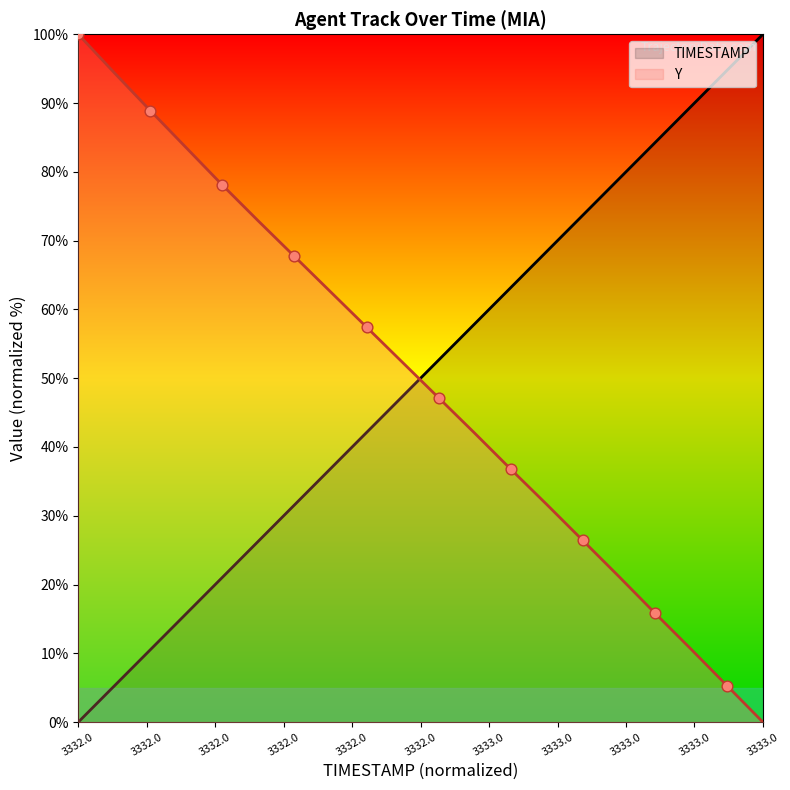

At how many categories does at least one series exceed 85?

6